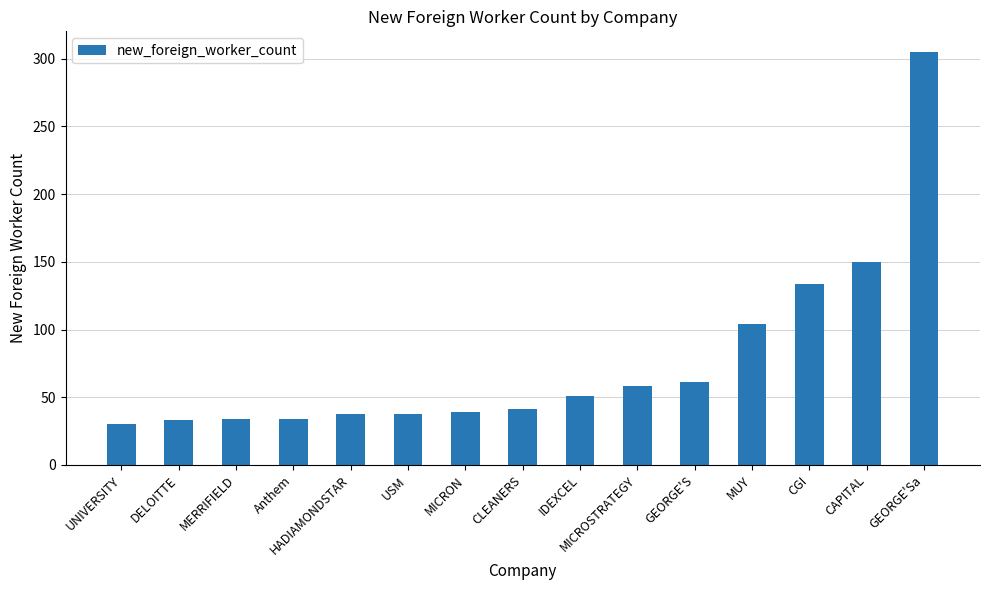

True or false: the data shows 38 at HADIAMONDSTAR.

True